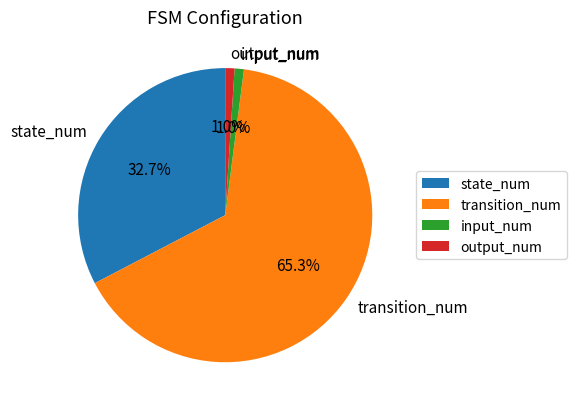

Is there any slice that represents more than half of the pie?

Yes